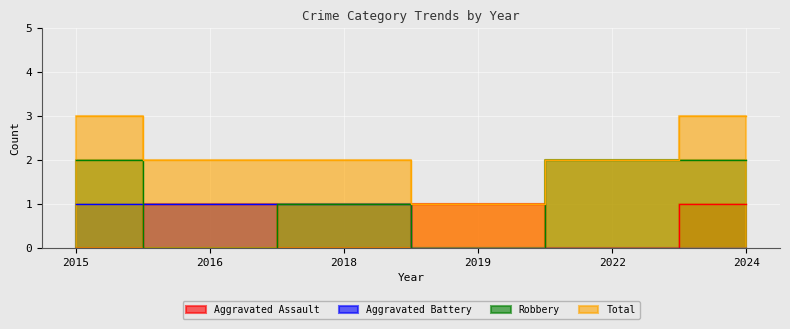

List the series in order of their peak value, highest first.

Total, Robbery, Aggravated Assault, Aggravated Battery